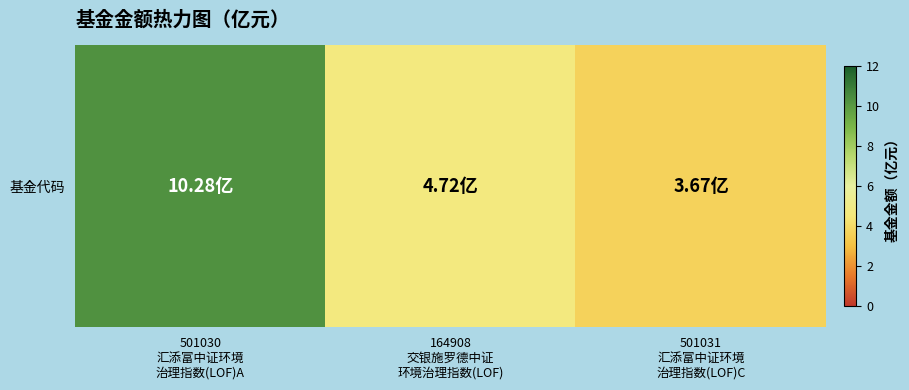

At which label is the value closest to 6?

164908
交银施罗德中证
环境治理指数(LOF)